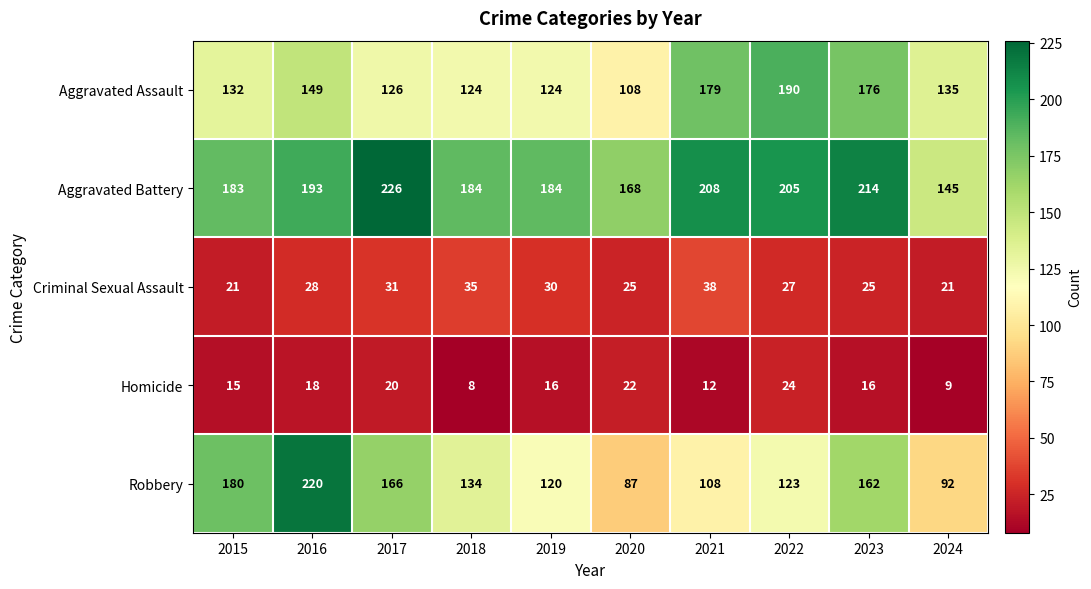

The Homicide series shows 20 at 2017. True or false?

True